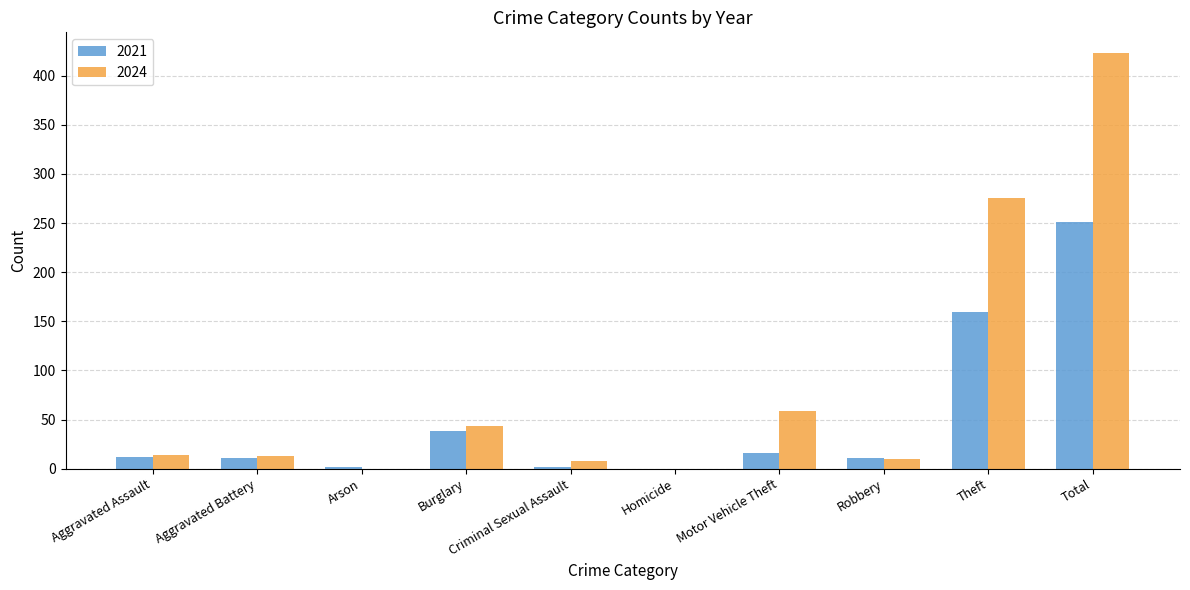

At which category is the sum across all series the highest?

Total